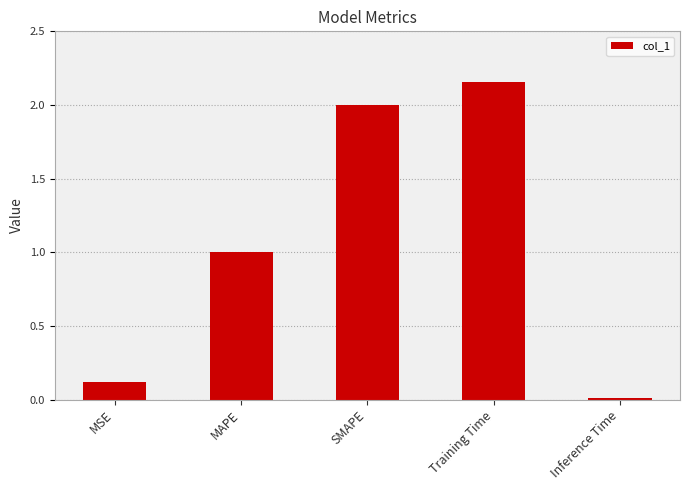

List the labels in order of value, smallest first.

Inference Time, MSE, MAPE, SMAPE, Training Time